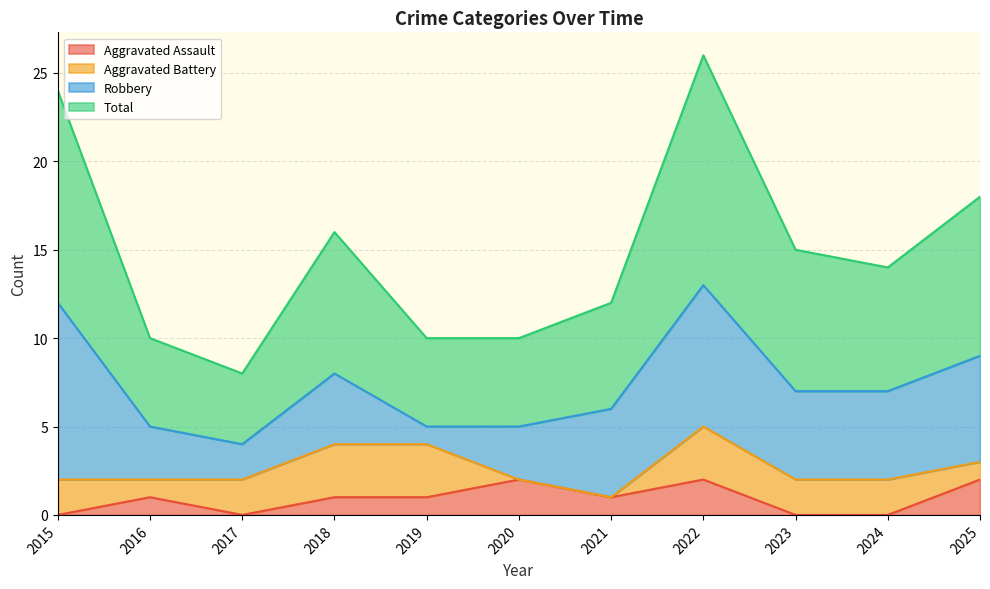

The Total series shows 10 at 2020. True or false?

True